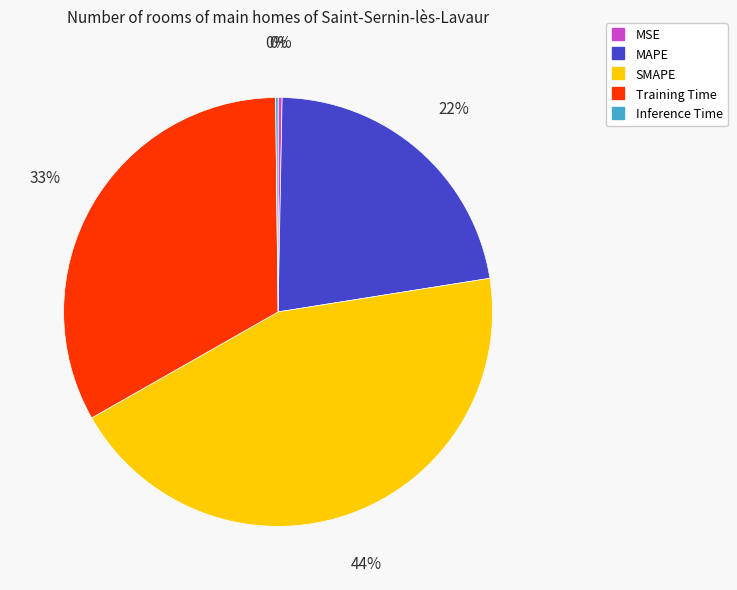

Is it true that SMAPE is 44% of the pie?

True